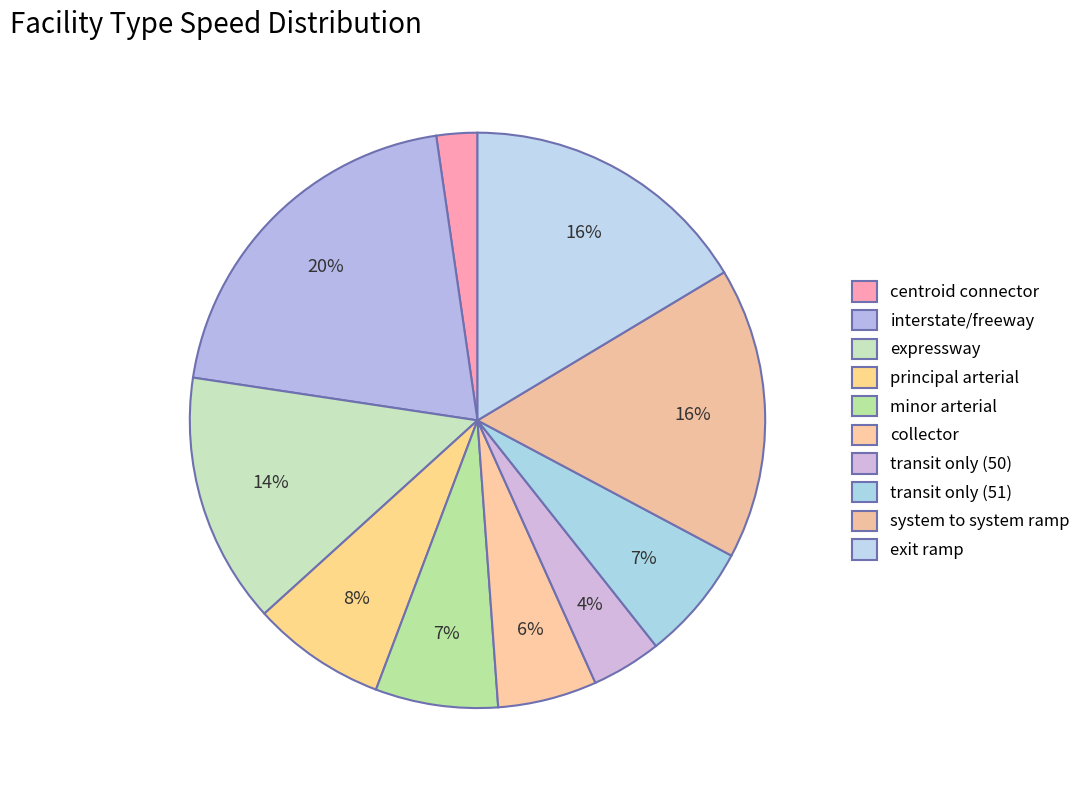

Does transit only (51) represent more than half of the total?

No